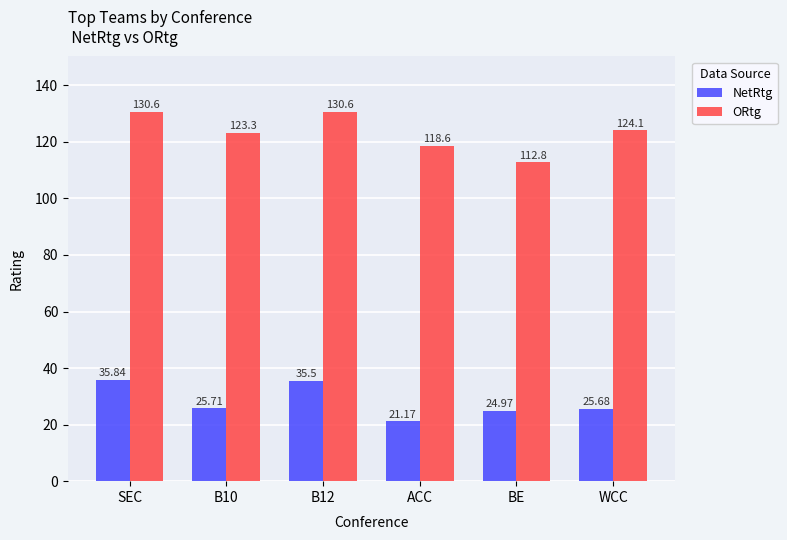

Rank the categories by NetRtg value from lowest to highest.

ACC, BE, WCC, B10, B12, SEC